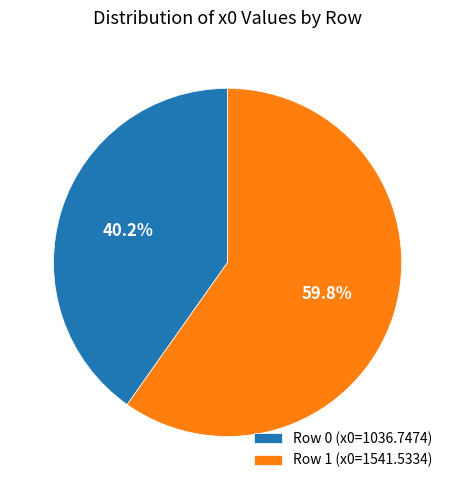

Rank the categories by value from lowest to highest.

Row 0, Row 1